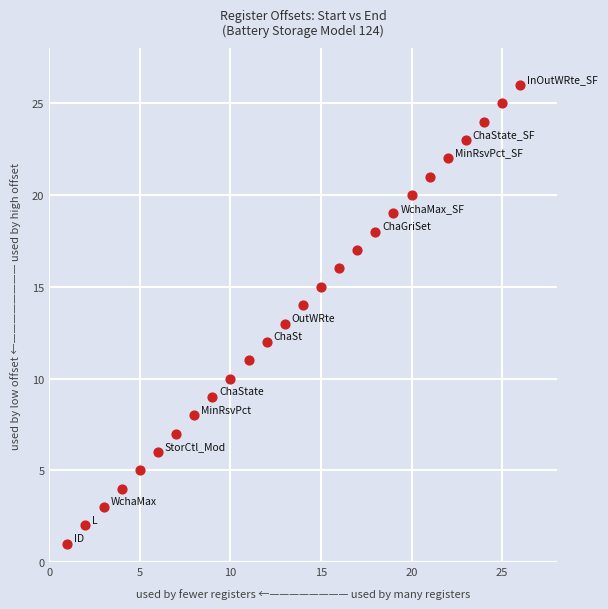

What is the range of Y values (max minus min)?

25